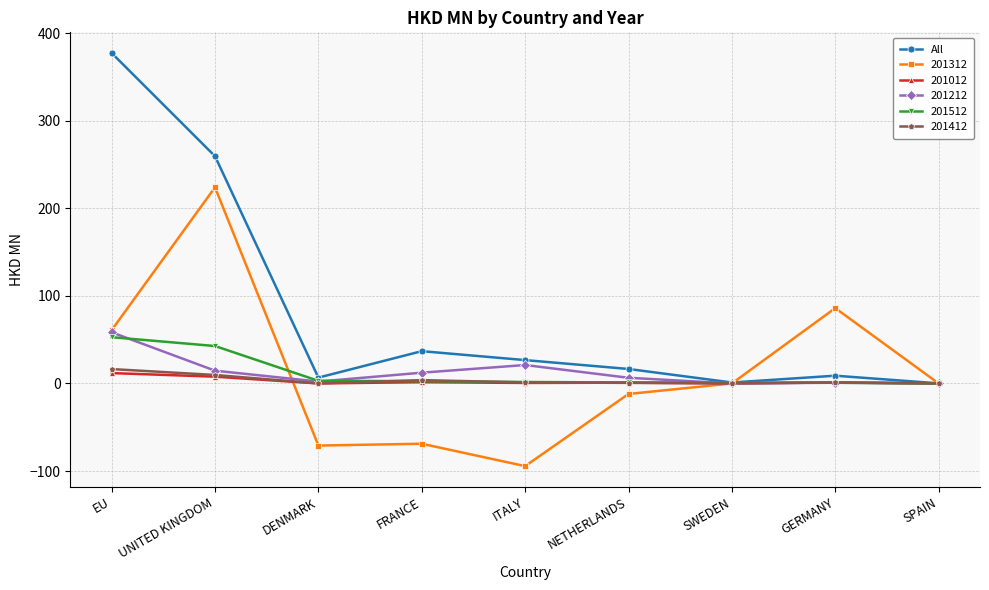

What value does the 201412 series have at EU?

16.4